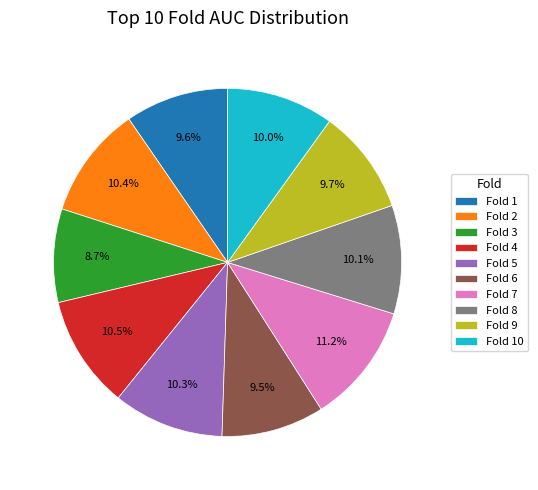

To the nearest percent, what percentage of the pie is Fold 9?

10%